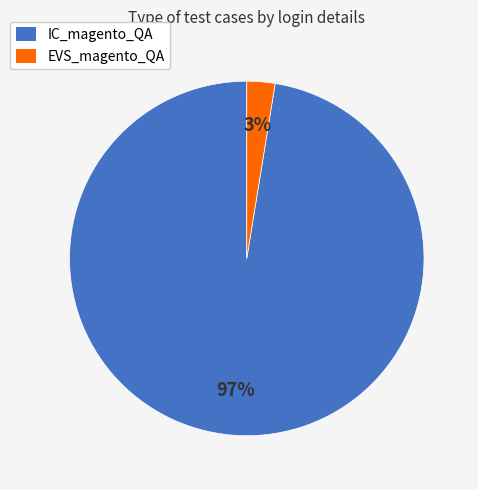

How many slices are in this pie chart?

2